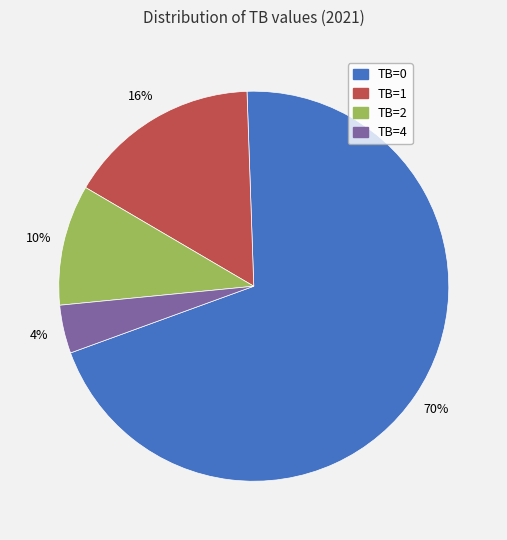

How many slices are in this pie chart?

4